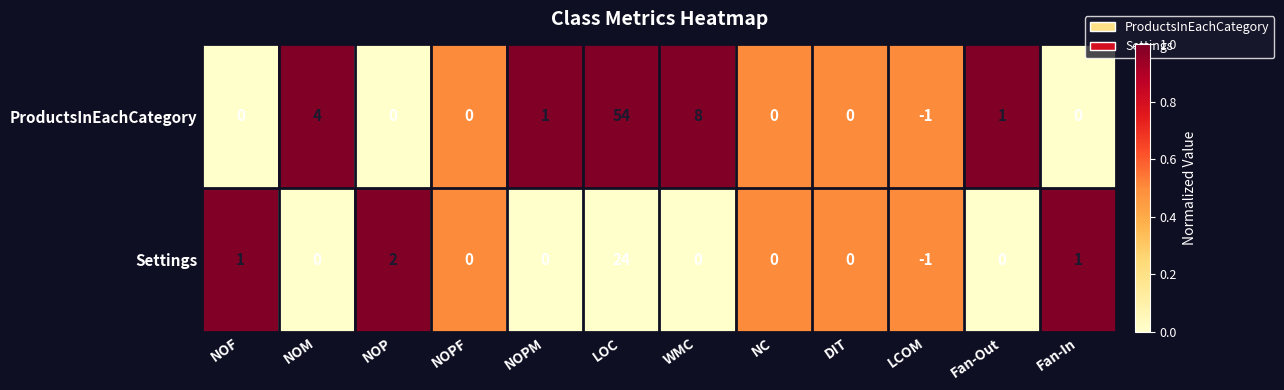

What is the total value across all series at NOM?

4